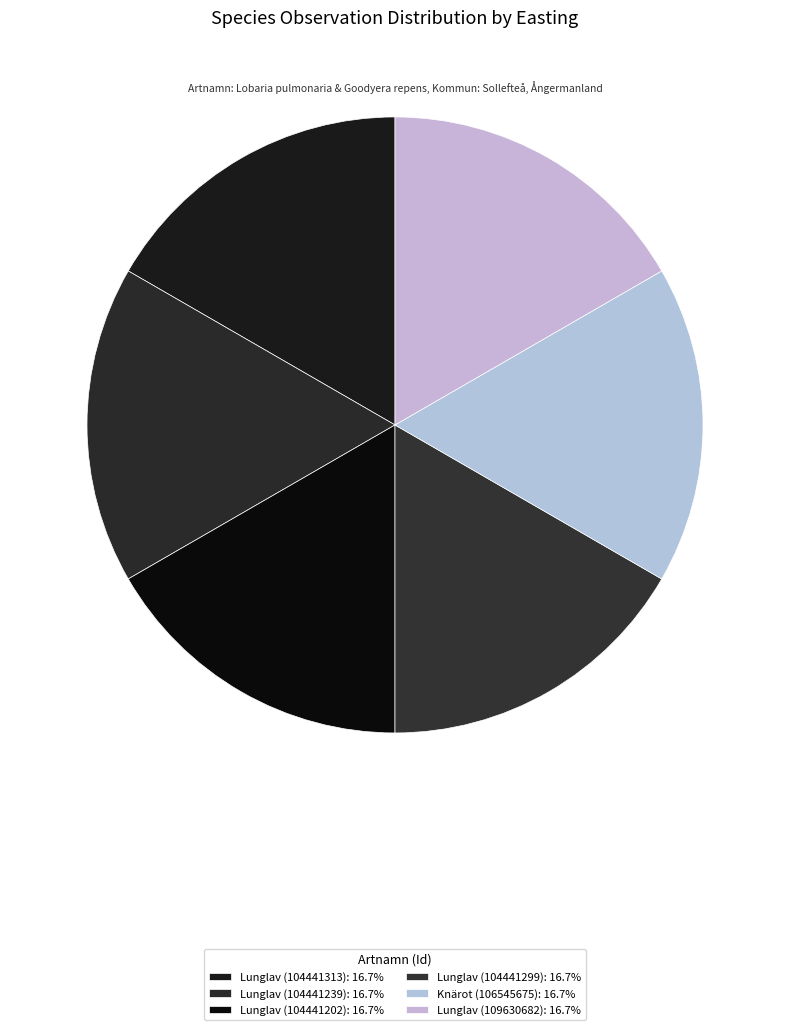

How many slices are in this pie chart?

6